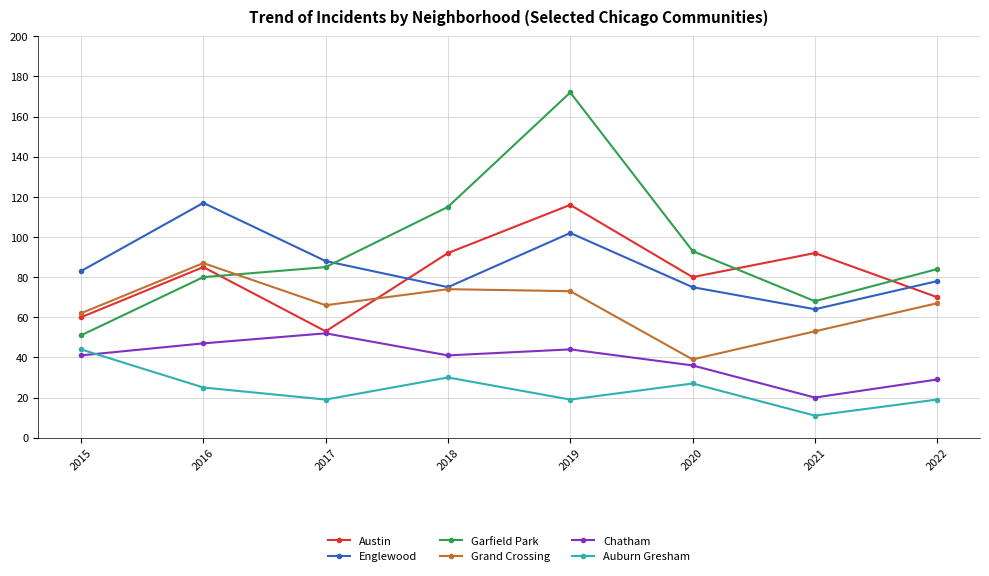

The value of Auburn Gresham at 2021 is 11. True or false?

True